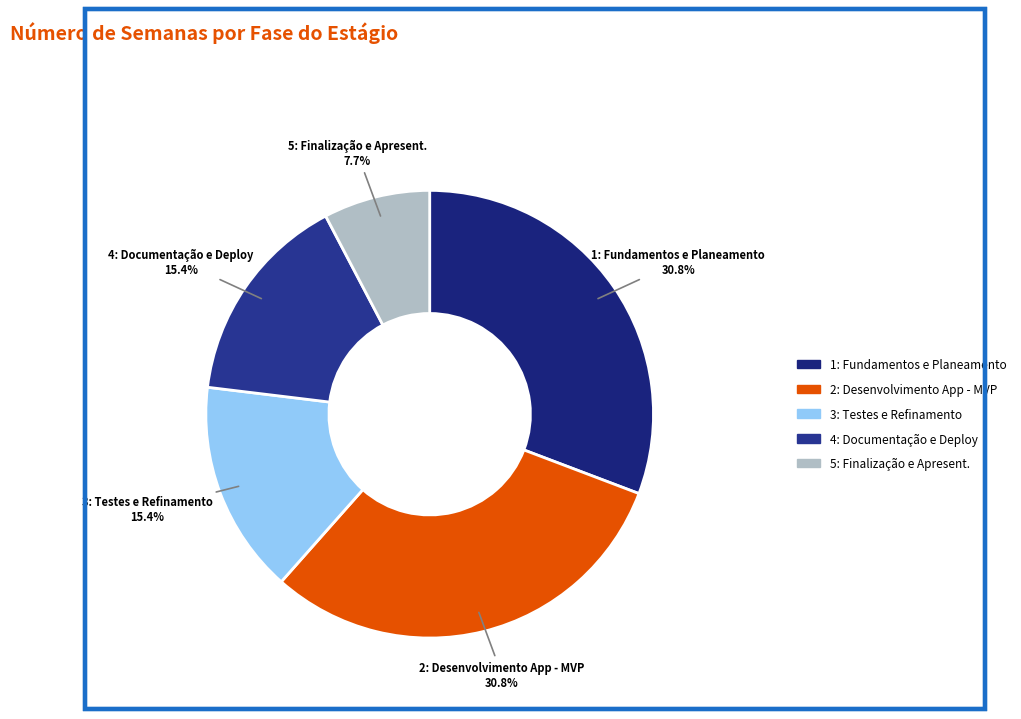

What percentage do 5: Finalização e Apresent. and 1: Fundamentos e Planeamento together represent?

38.5%